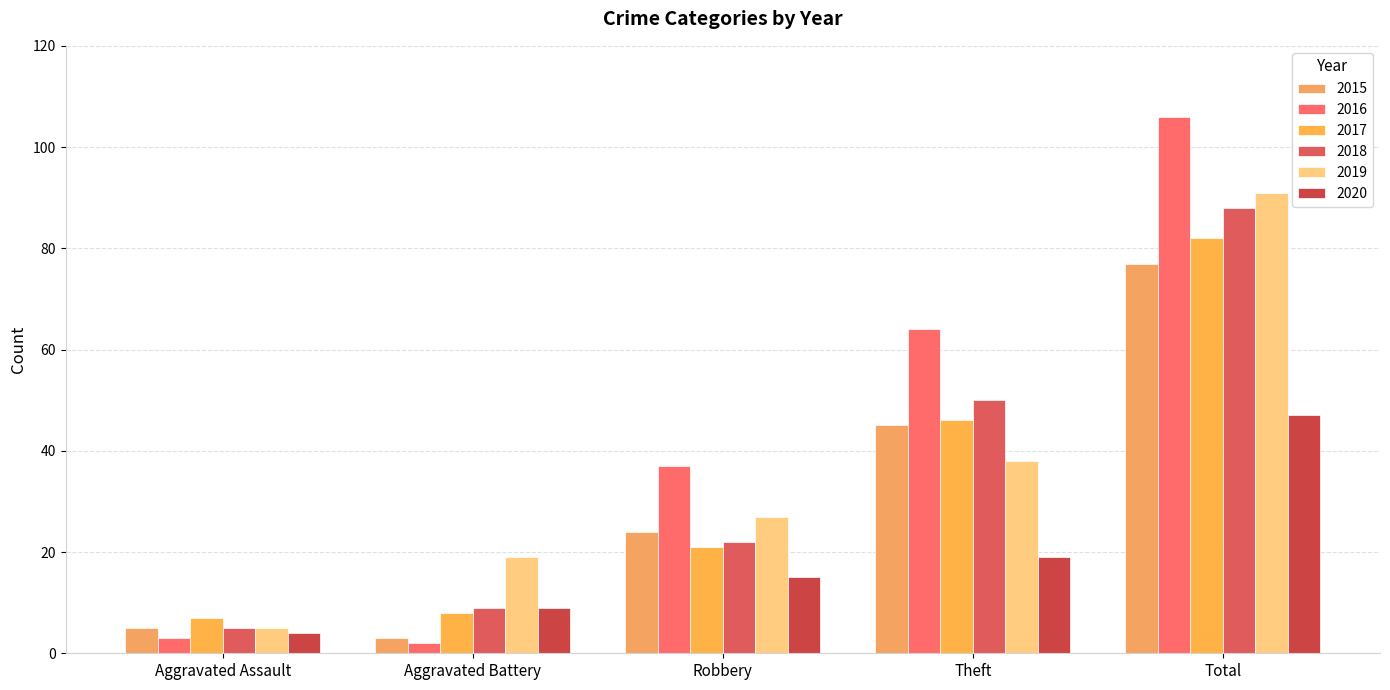

At which label does 2015 reach its peak?

Total